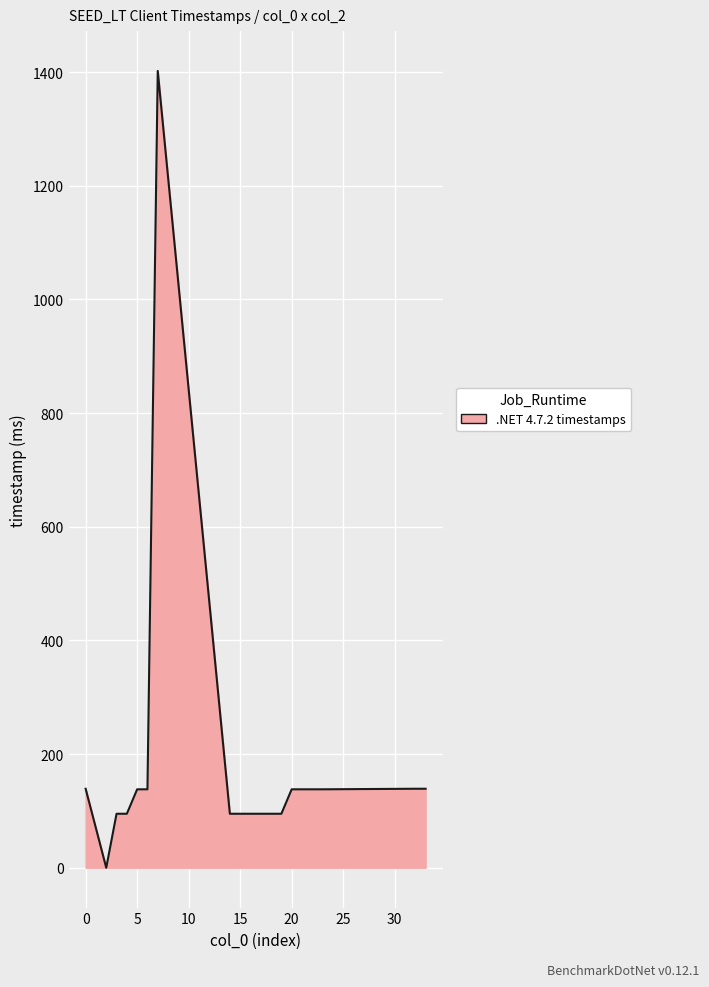

What is the maximum value shown in the chart?

1402